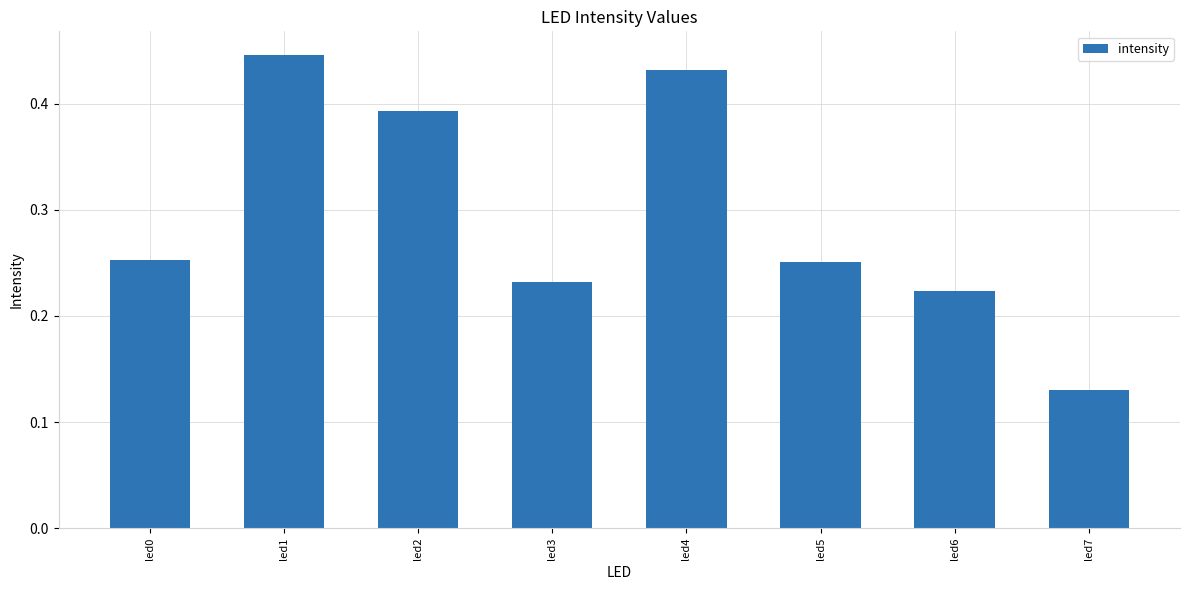

At which category does the chart reach its peak across all series?

led1